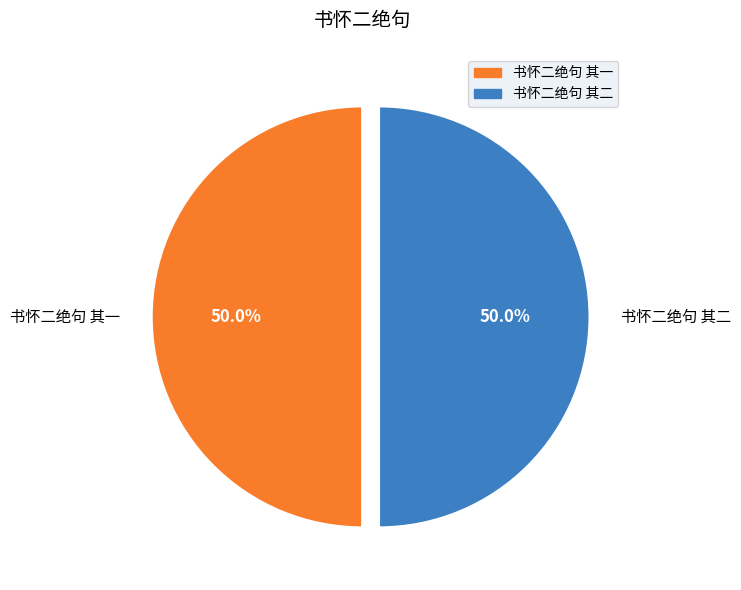

What is the ratio of the value at 书怀二绝句 其二 to the value at 书怀二绝句 其一?

1.0